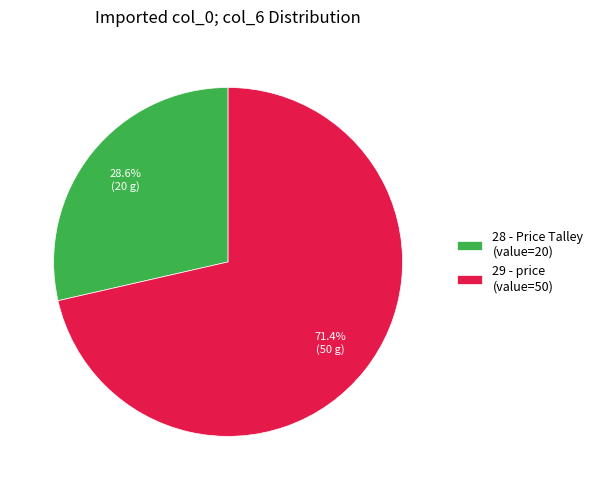

To the nearest percent, what percentage of the pie is 29?

71%